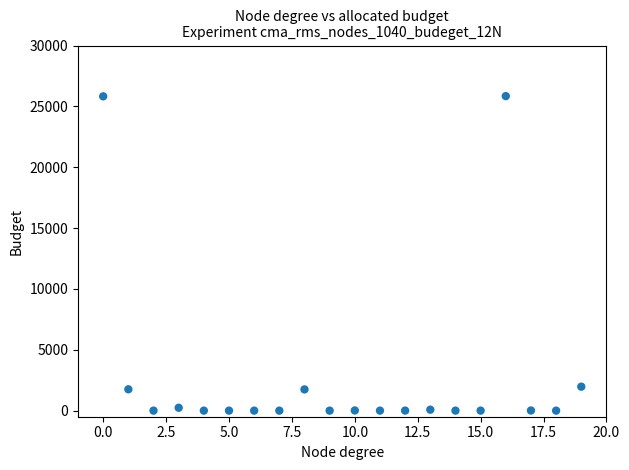

What is the range of Y values (max minus min)?

25845.8